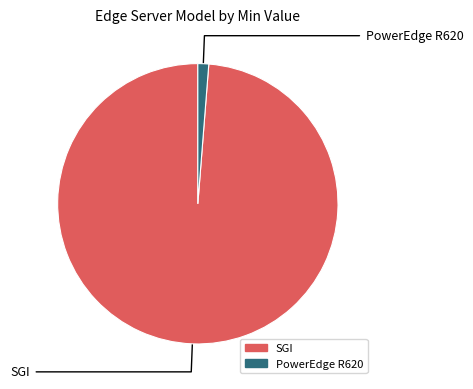

Does any single category account for the majority?

Yes